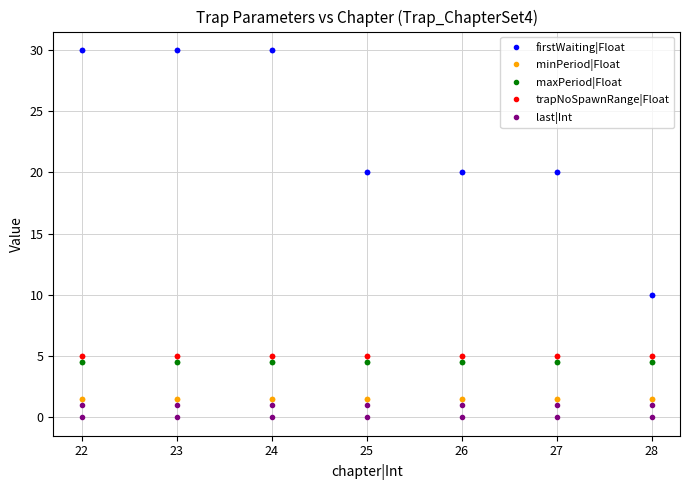

True or false: firstWaiting|Float has more than 1 points higher than both neighbors.

False